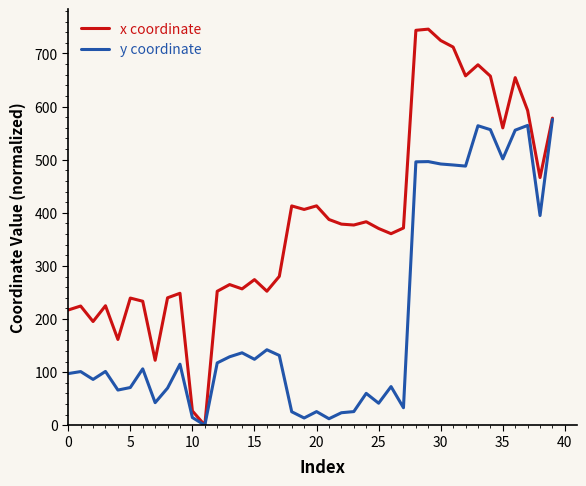

List the series in order of their peak value, highest first.

x coordinate, y coordinate